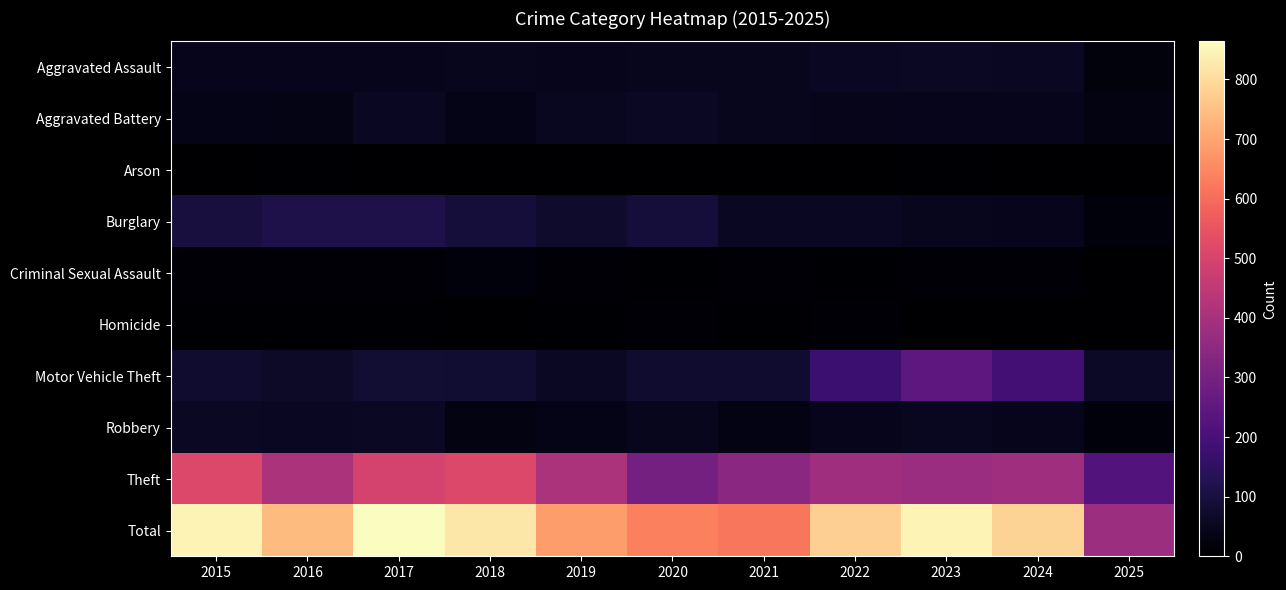

Reading left to right, what are all the values shown in this chart?

Aggravated Assault: 2015=46	2016=46	2017=44	2018=48	2019=44	2020=48	2021=50	2022=55	2023=59	2024=56	2025=23
Aggravated Battery: 2015=38	2016=37	2017=54	2018=39	2019=51	2020=59	2021=49	2022=42	2023=47	2024=46	2025=27
Arson: 2015=1	2016=4	2017=2	2018=3	2019=0	2020=2	2021=1	2022=3	2023=4	2024=2	2025=0
Burglary: 2015=98	2016=112	2017=114	2018=92	2019=72	2020=92	2021=57	2022=56	2023=48	2024=44	2025=18
Criminal Sexual Assault: 2015=7	2016=7	2017=7	2018=18	2019=7	2020=5	2021=9	2022=5	2023=11	2024=13	2025=1
Homicide: 2015=6	2016=5	2017=4	2018=3	2019=5	2020=10	2021=4	2022=9	2023=2	2024=1	2025=3
Motor Vehicle Theft: 2015=75	2016=67	2017=82	2018=78	2019=60	2020=75	2021=75	2022=175	2023=243	2024=190	2025=64
Robbery: 2015=59	2016=54	2017=60	2018=27	2019=38	2020=48	2021=32	2022=46	2023=53	2024=46	2025=19
Theft: 2015=515	2016=409	2017=497	2018=515	2019=409	2020=296	2021=341	2022=388	2023=377	2024=386	2025=225
Total: 2015=845	2016=741	2017=864	2018=823	2019=686	2020=635	2021=618	2022=779	2023=844	2024=784	2025=380